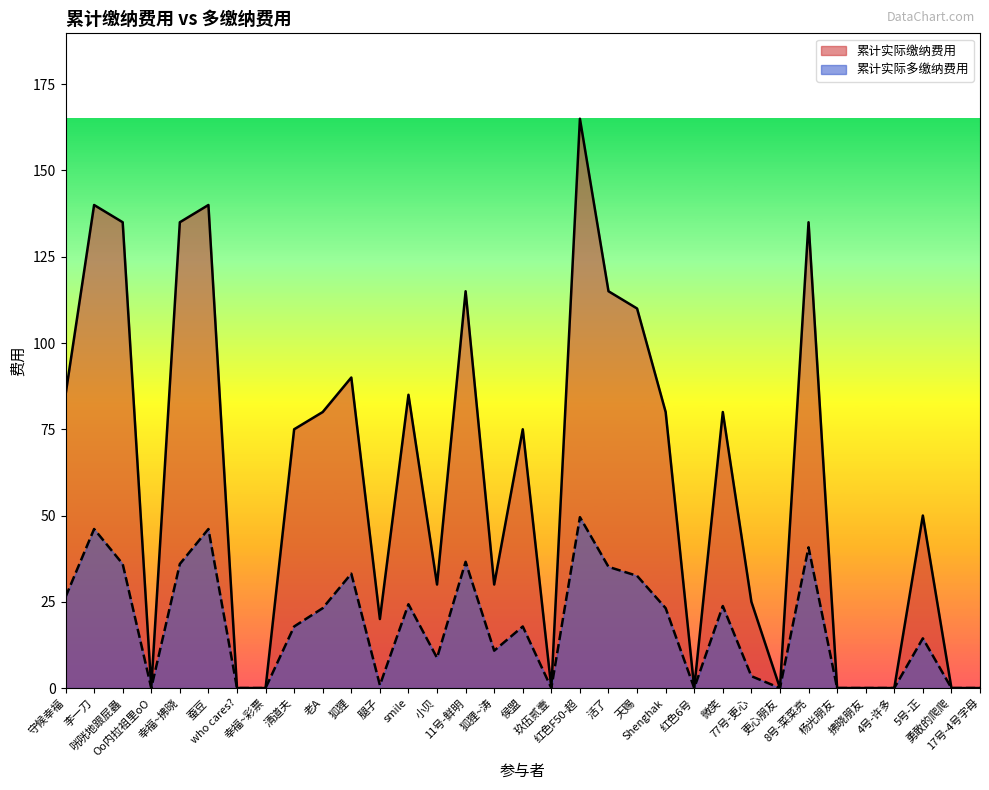

How many values in the 累计实际多缴纳费用 series are below 17?

16